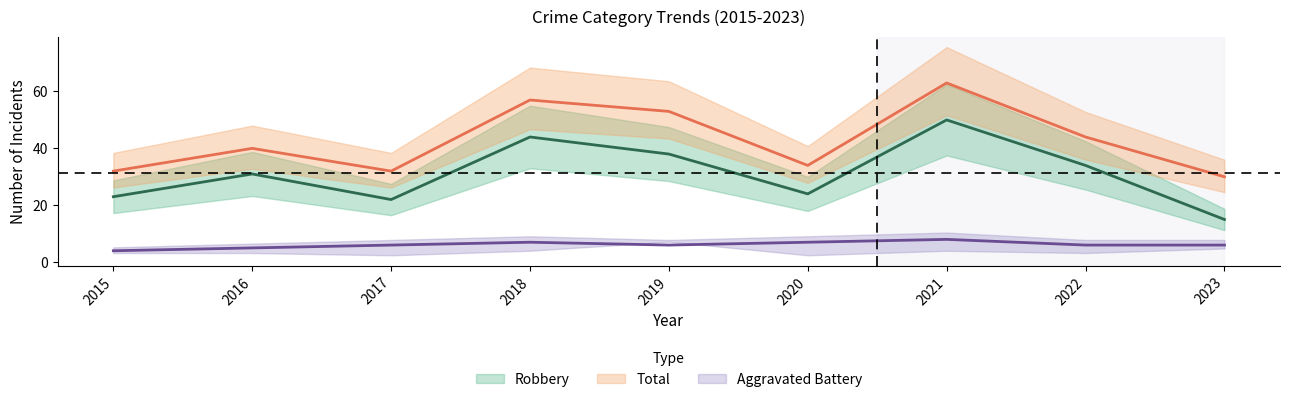

At which category does Total reach its first local peak?

2016